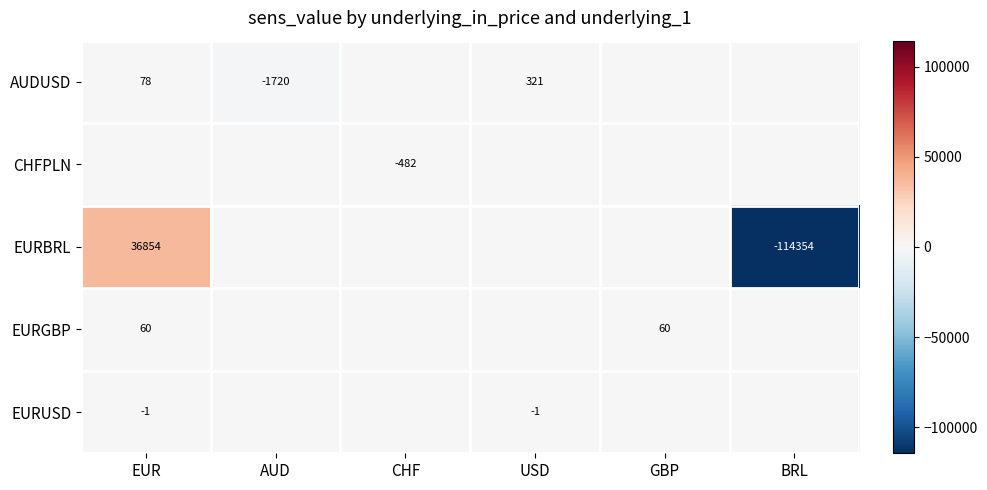

True or false: EURGBP has a value of 60 at EUR.

True